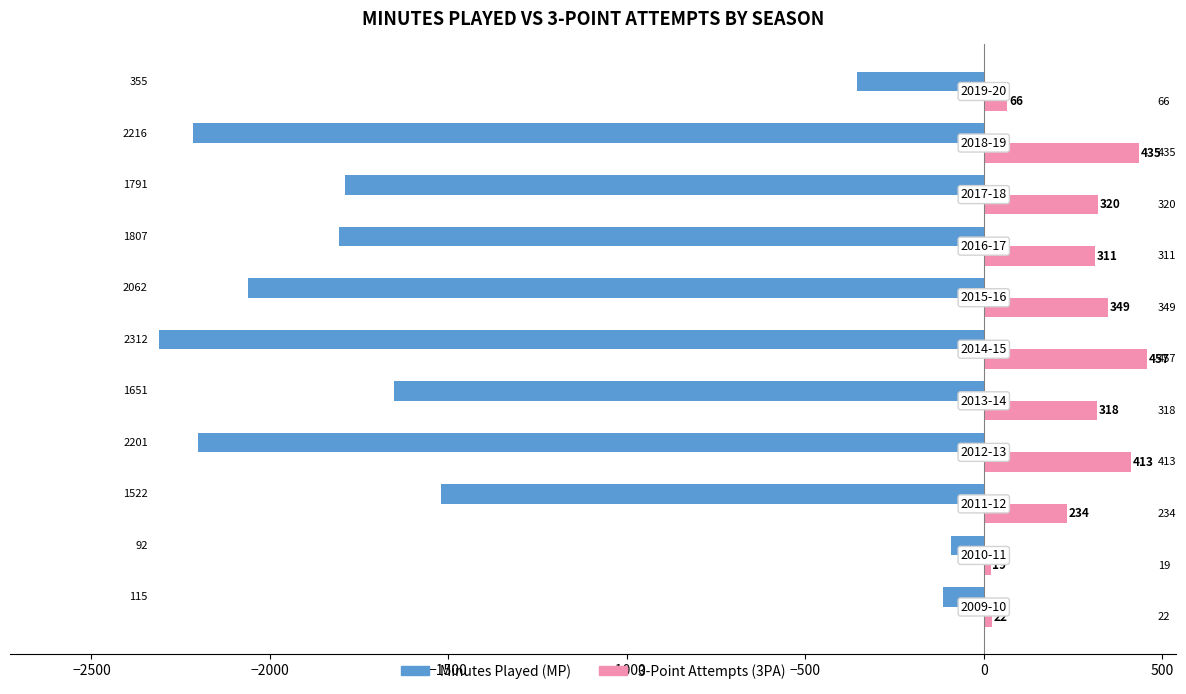

What is the greatest value displayed?

457